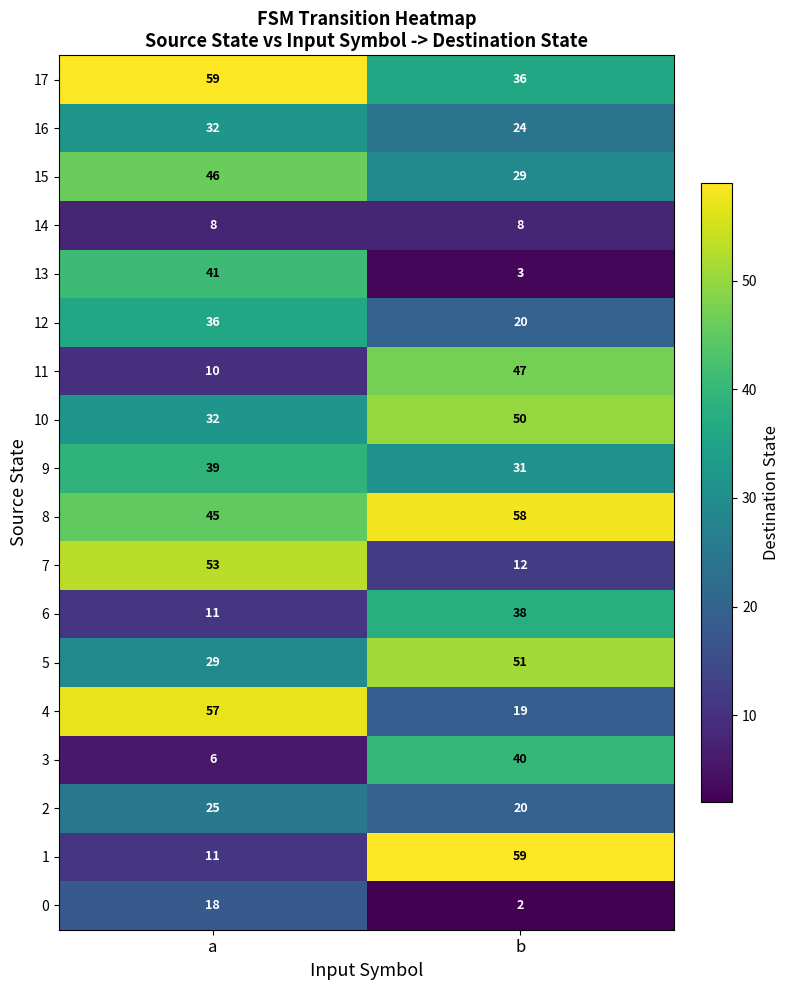

What is the approximate value of 14 at a?

8